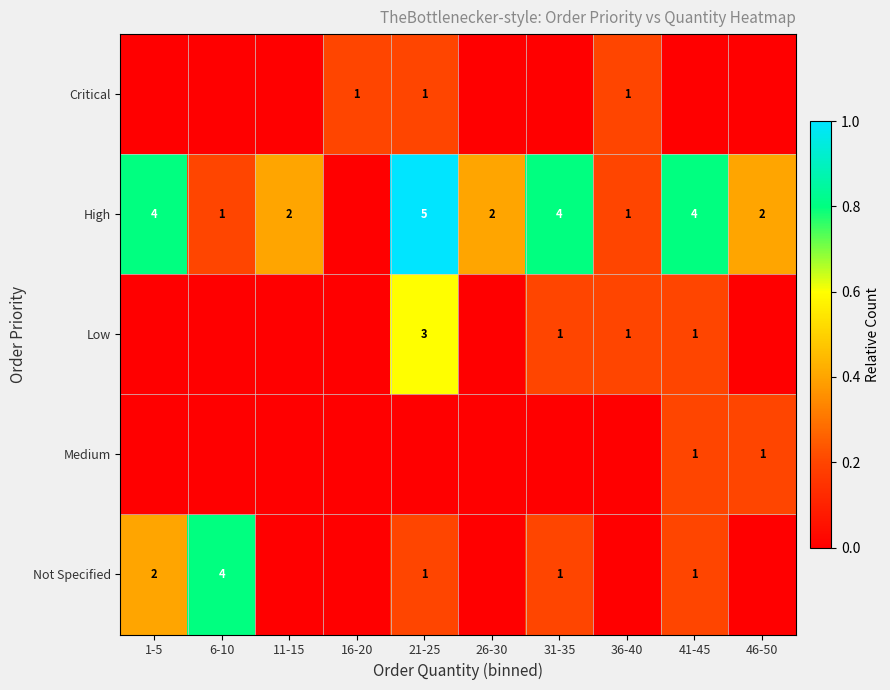

At which category does the chart reach its minimum across all series?

1-5